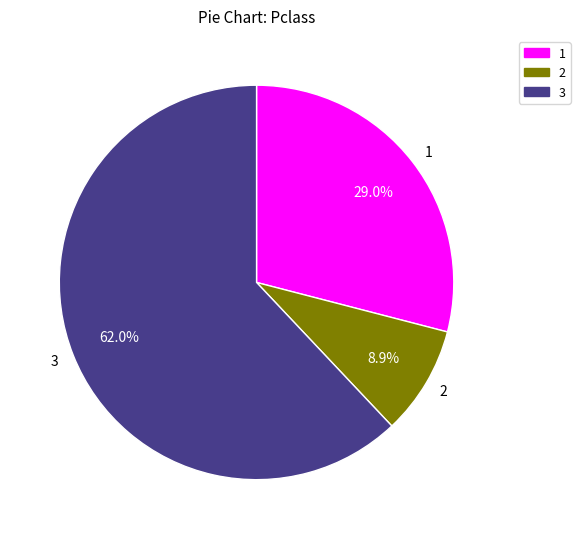

Which has a higher value, 3 or 1?

3